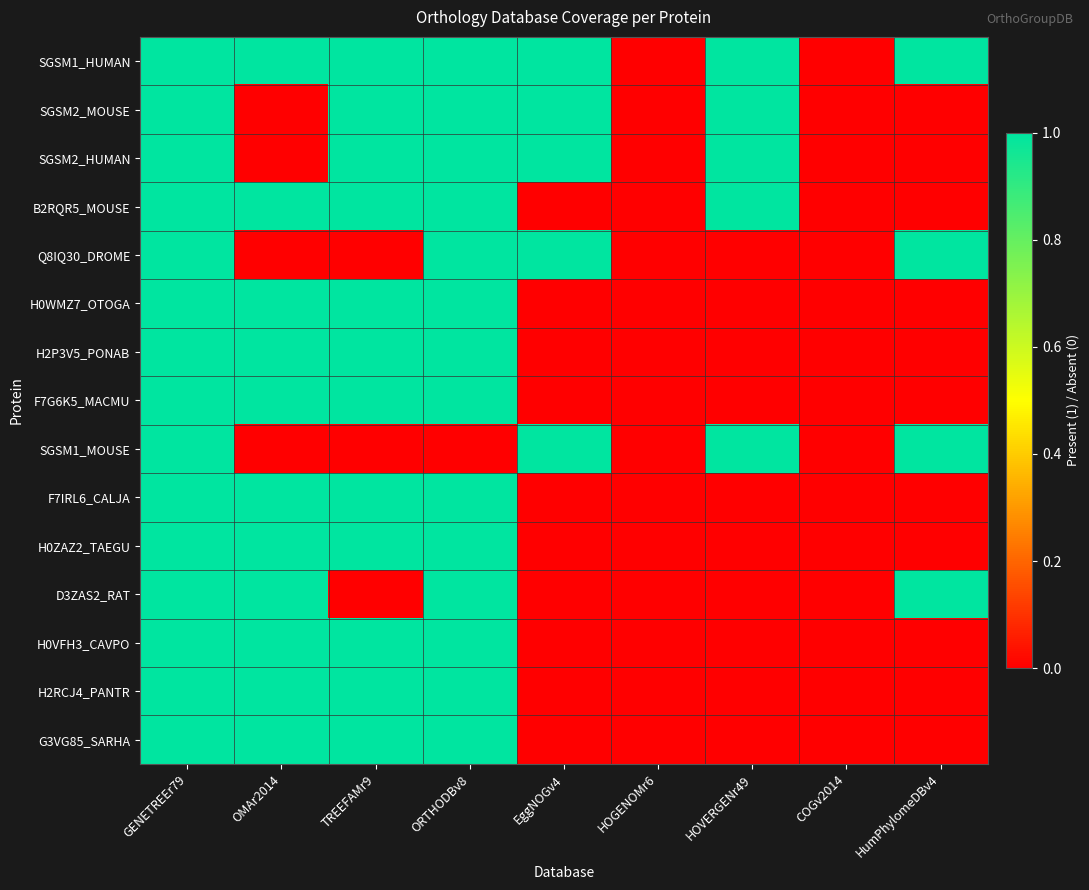

Which series has the largest total across all categories?

SGSM1_HUMAN